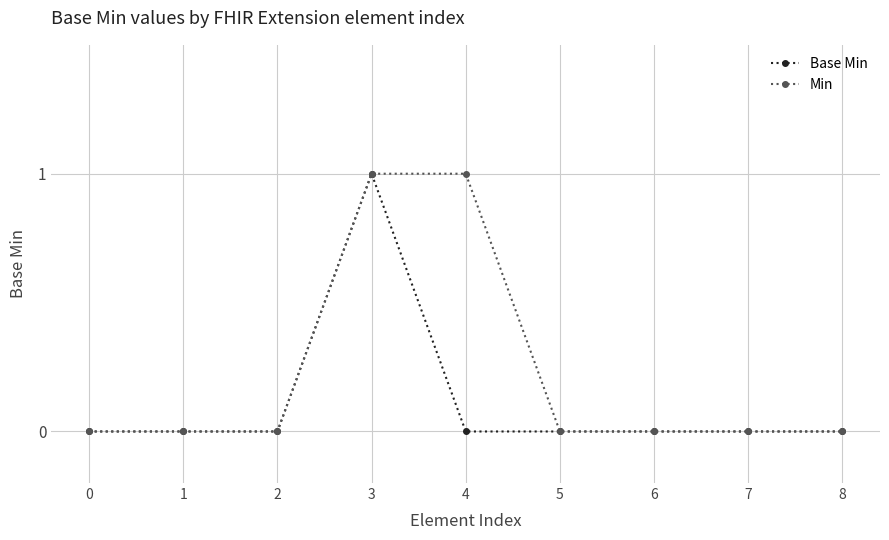

Is it true that Min equals 1 at 3?

True